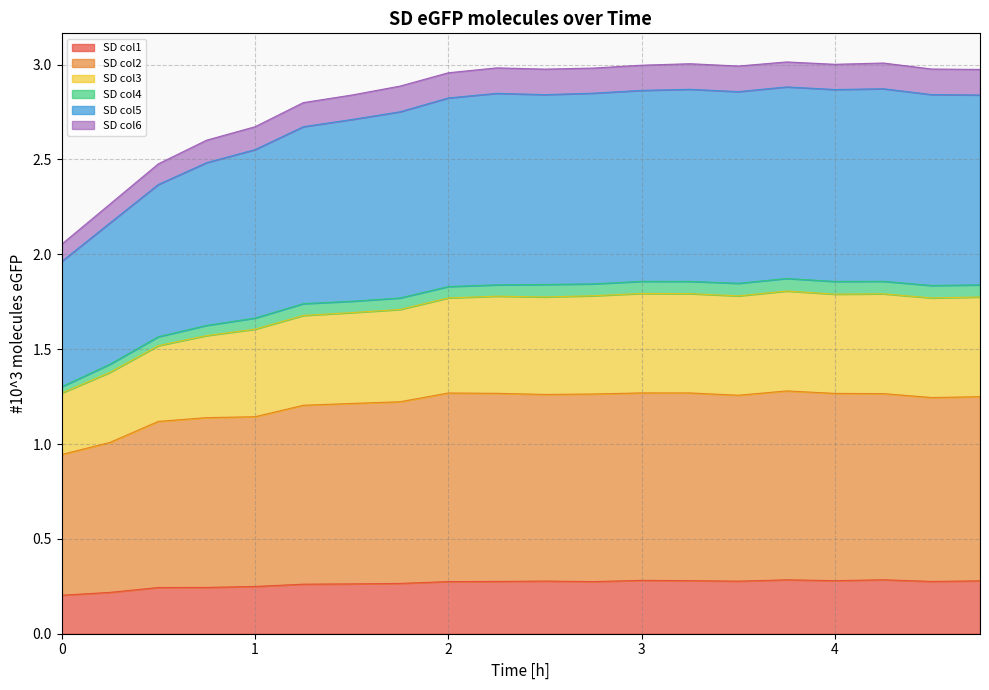

True or false: SD col1 and SD col3 cross at least once.

False